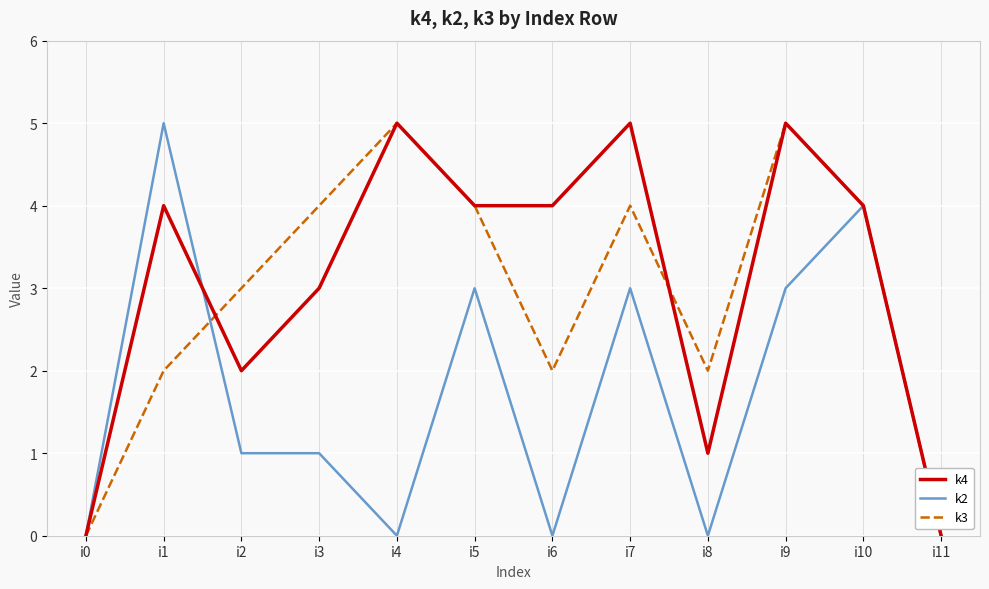

Which series changed the most between i6 and i11?

k4